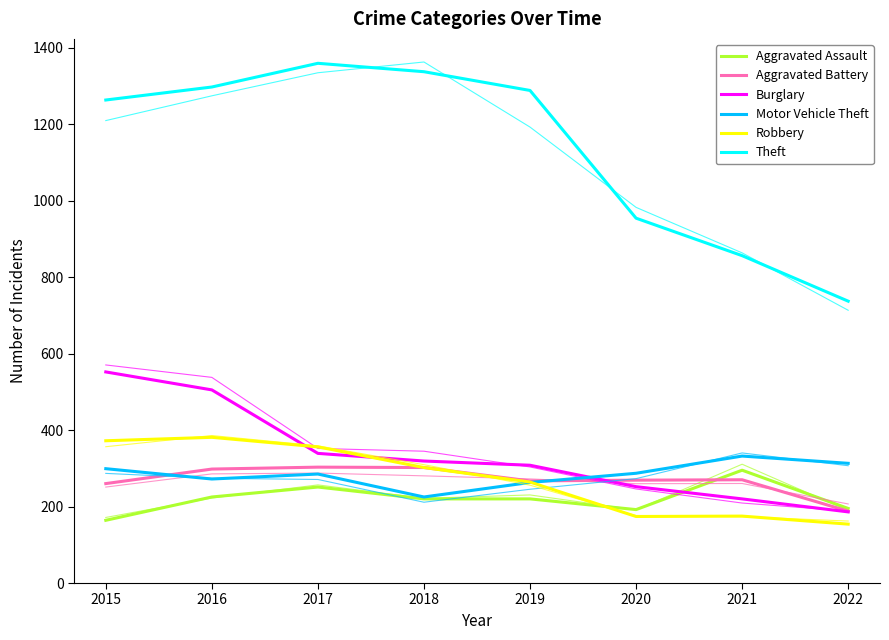

Count the number of categories in the chart.

8